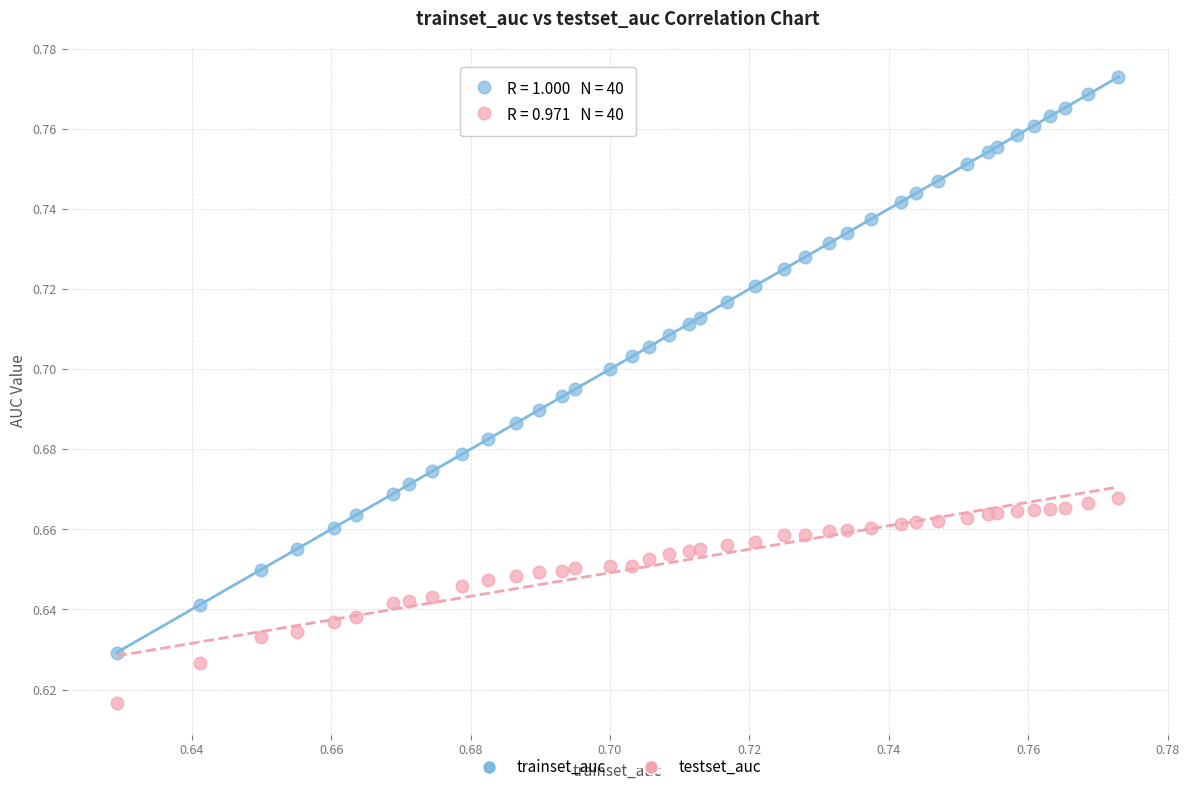

Which series has the widest spread of Y values?

trainset_auc